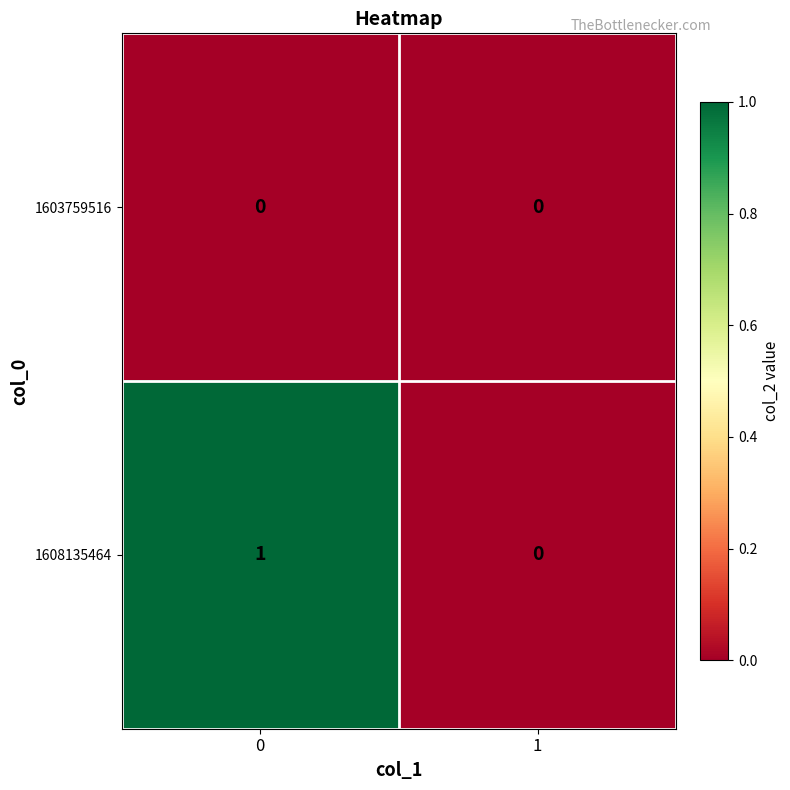

How many values in 1608135464 are above zero?

1